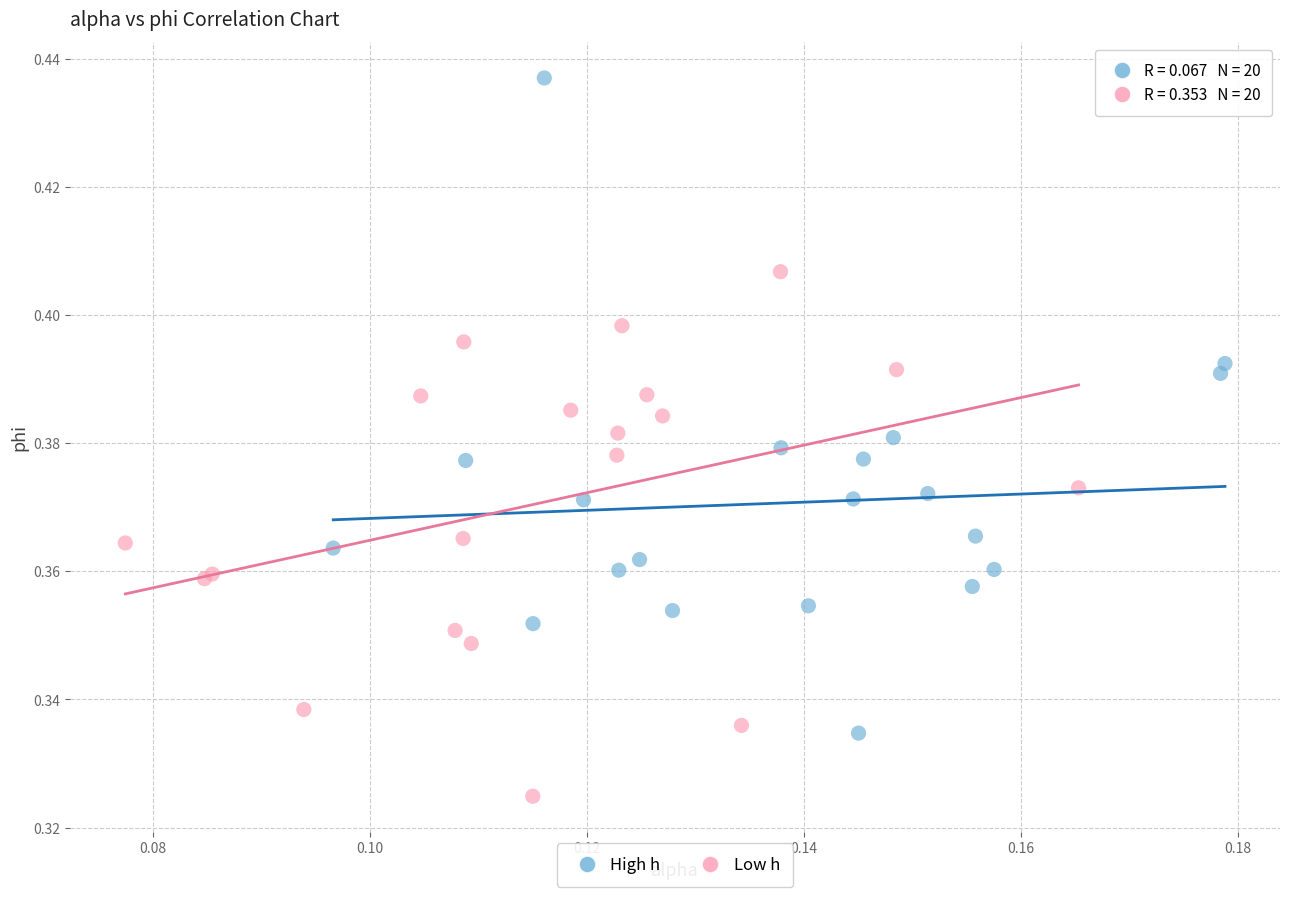

Which series contains the lowest Y value?

Low h